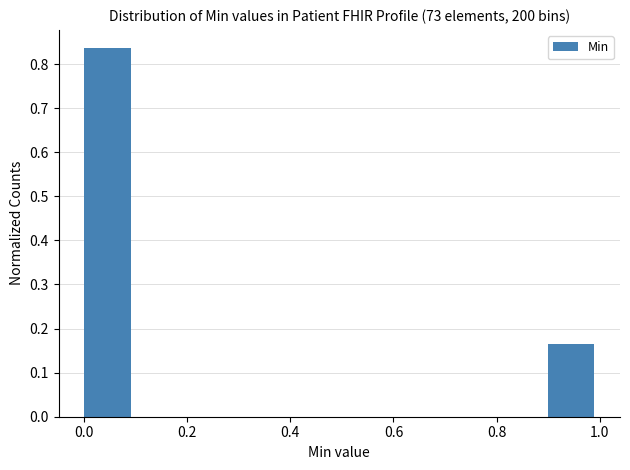

How tall is the bar that spans 0.9 to 1.0 on the x-axis? The values are not printed on the chart, so give them approximately, as read against the axis.

0.16